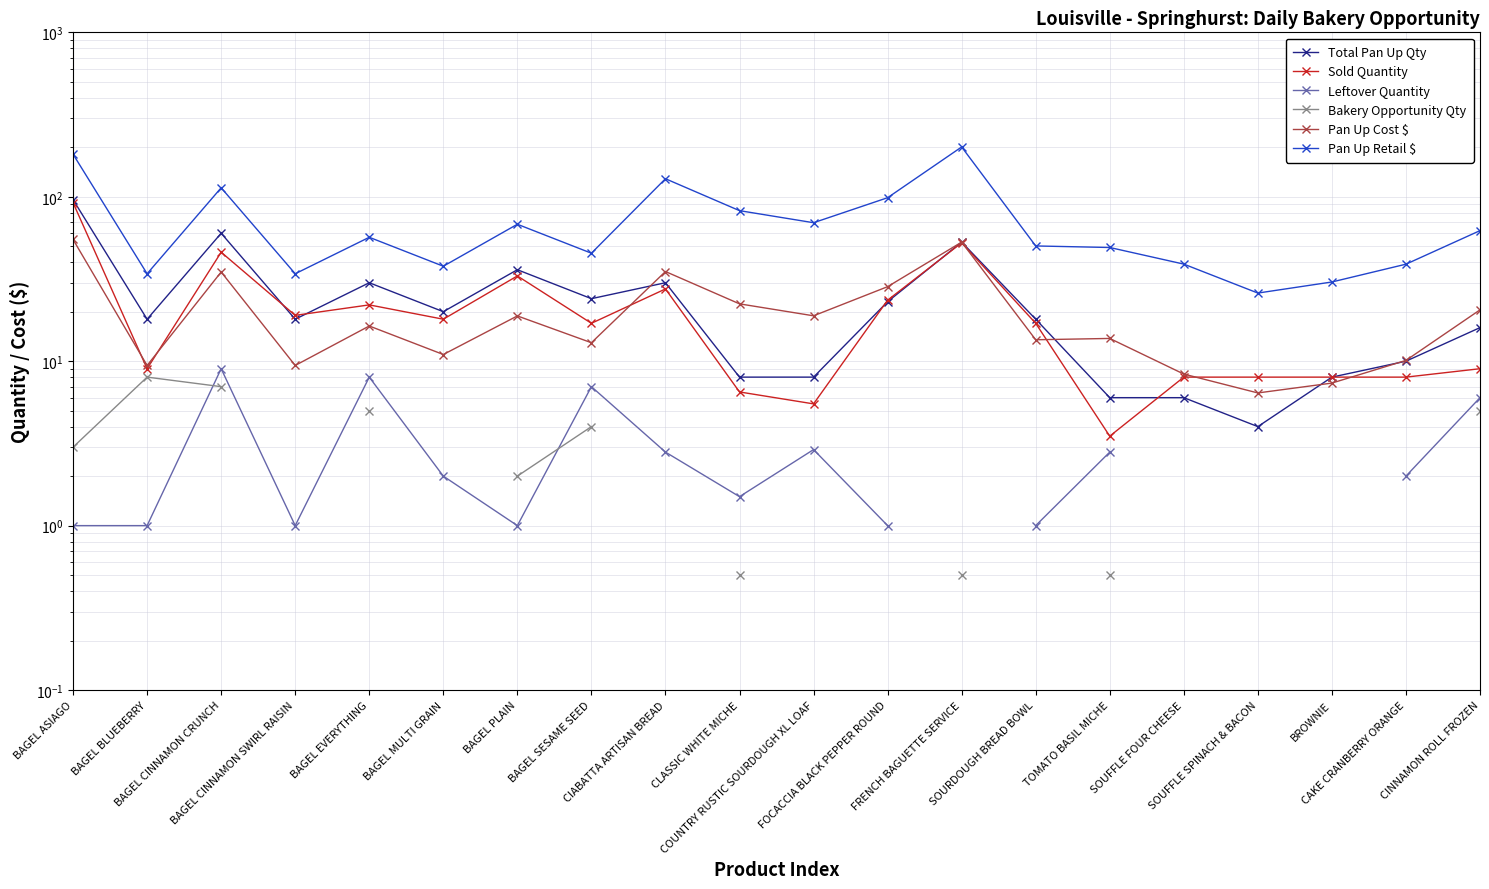

What is the difference between the maximum and second lowest values in the Total Pan Up Qty series?

90.0